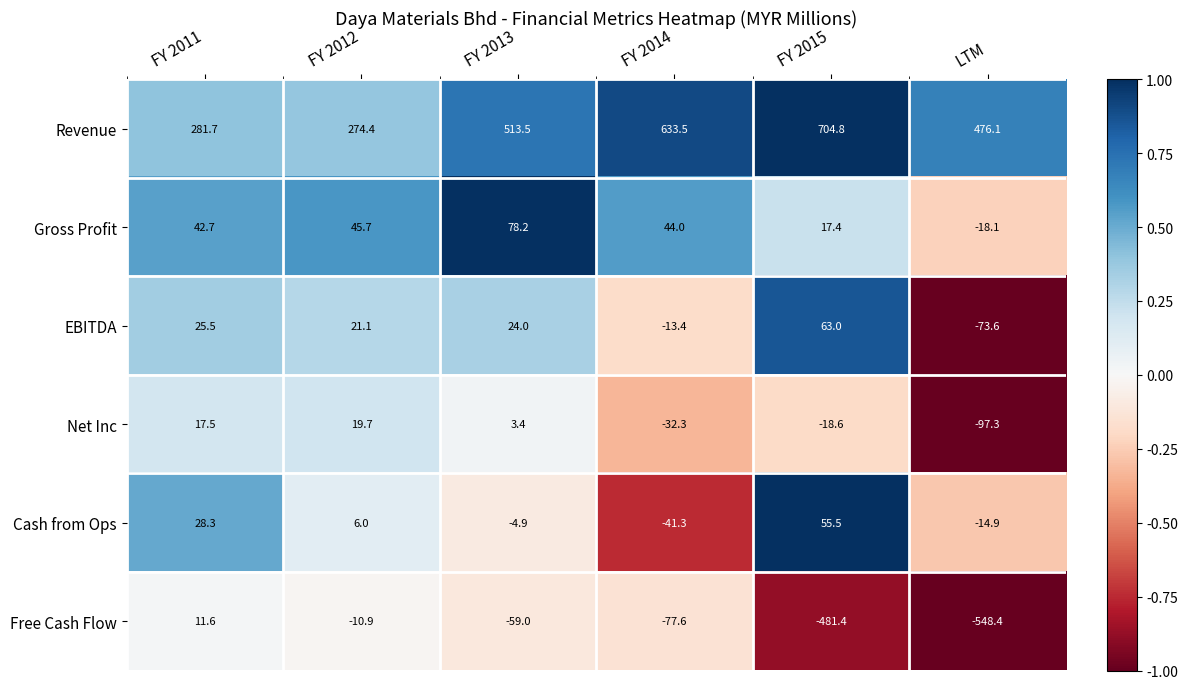

Which category has the lowest value across all series?

LTM